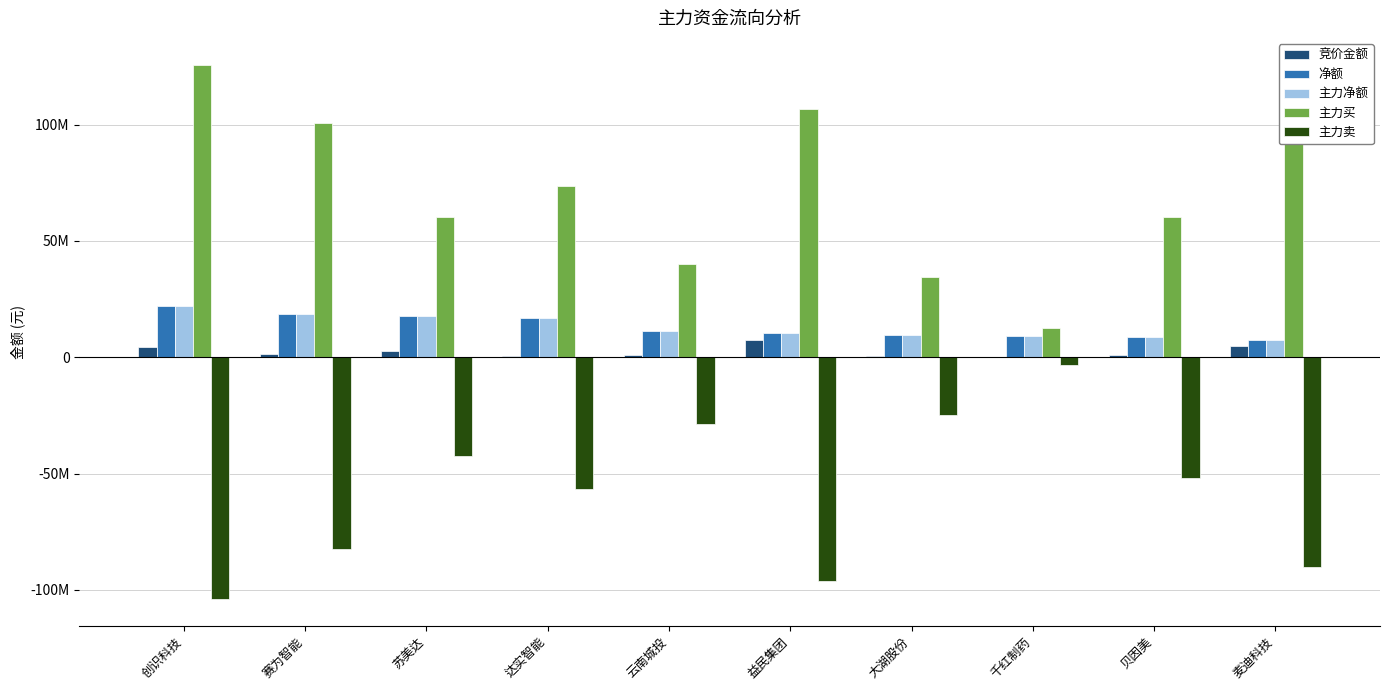

At which label does 主力净额 reach its peak?

创识科技